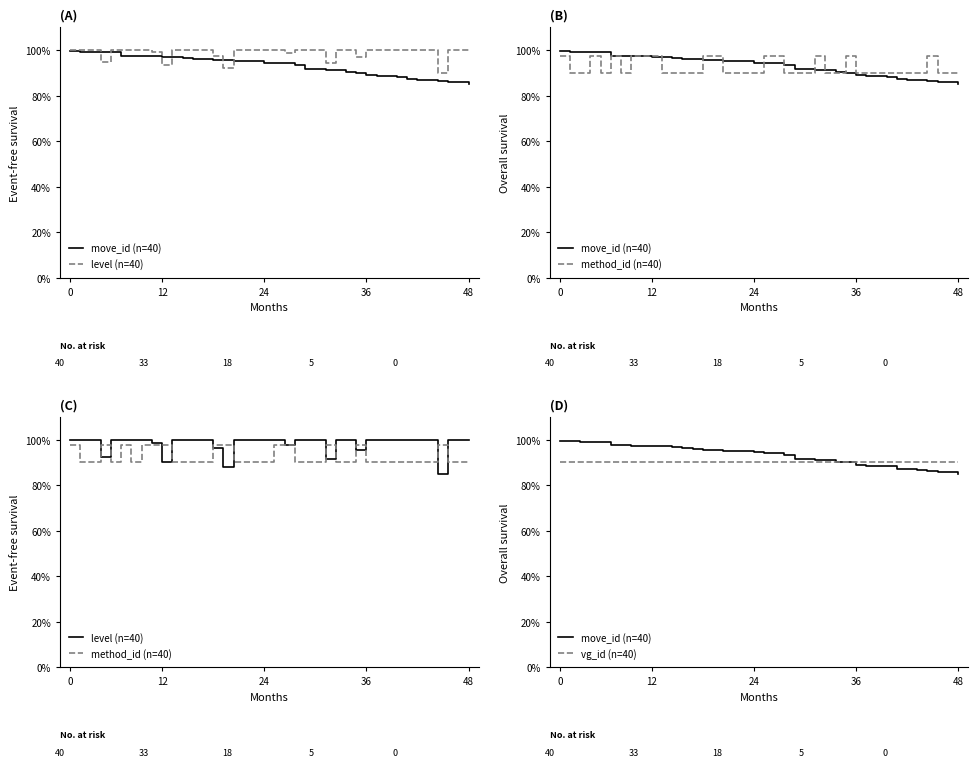

Which series has the largest total across all categories?

level (n=40)